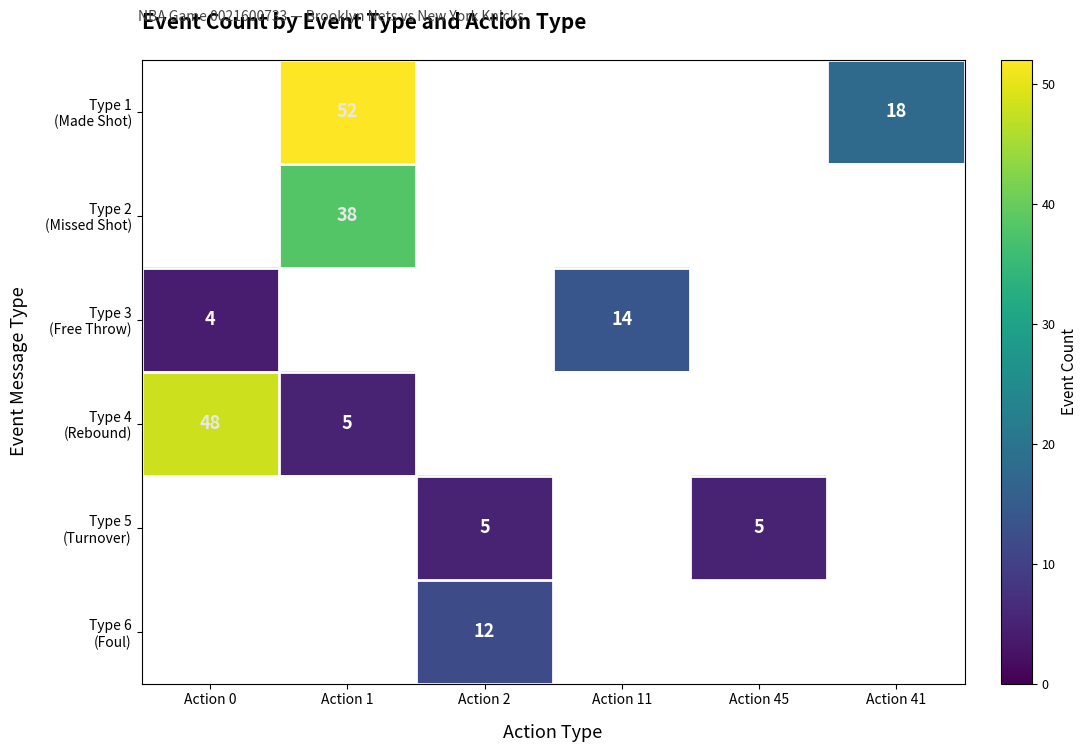

Is it true that Type 3 (Free Throw) equals 1.2 at Action 0?

False